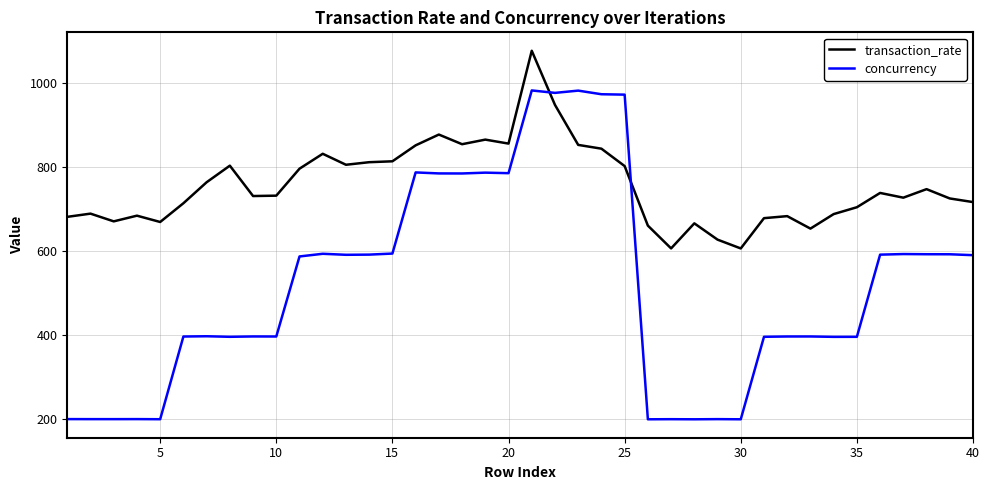

What is the difference between the maximum and minimum values in the transaction_rate series?

470.6